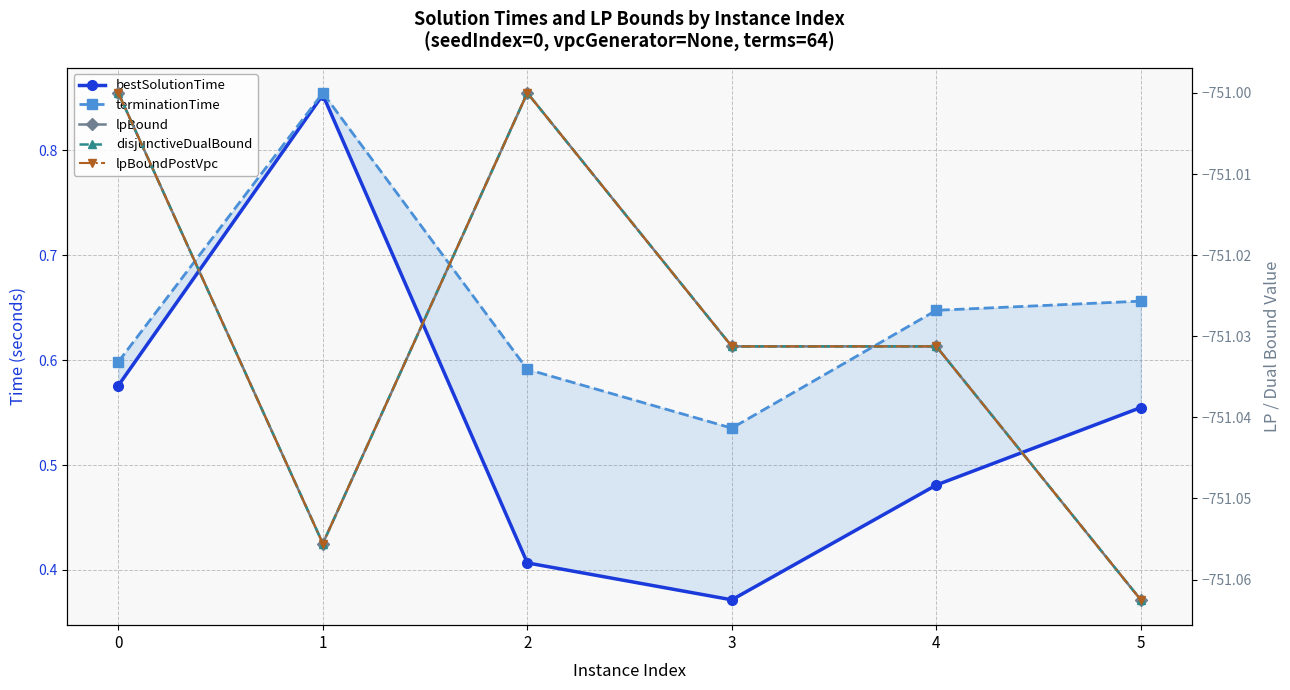

Which category has the highest value across all series?

1